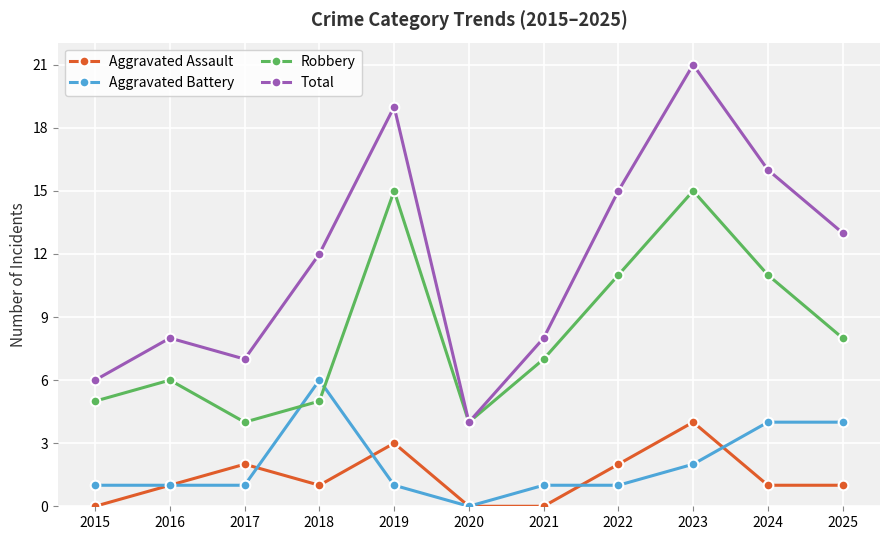

Reading left to right, extract all data points from this chart.

Aggravated Assault: 0	1	2	1	3	0	0	2	4	1	1
Aggravated Battery: 1	1	1	6	1	0	1	1	2	4	4
Robbery: 5	6	4	5	15	4	7	11	15	11	8
Total: 6	8	7	12	19	4	8	15	21	16	13